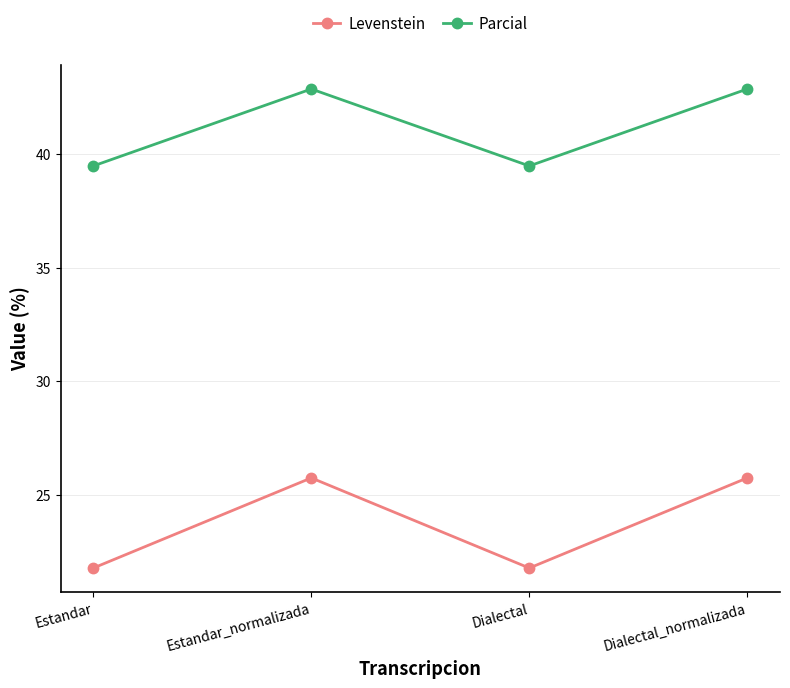

The value of Parcial at Estandar_normalizada is 58.9. True or false?

False